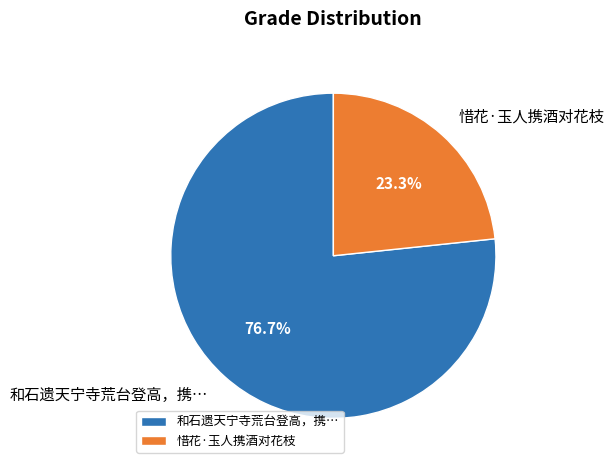

How many segments does this pie chart have?

2